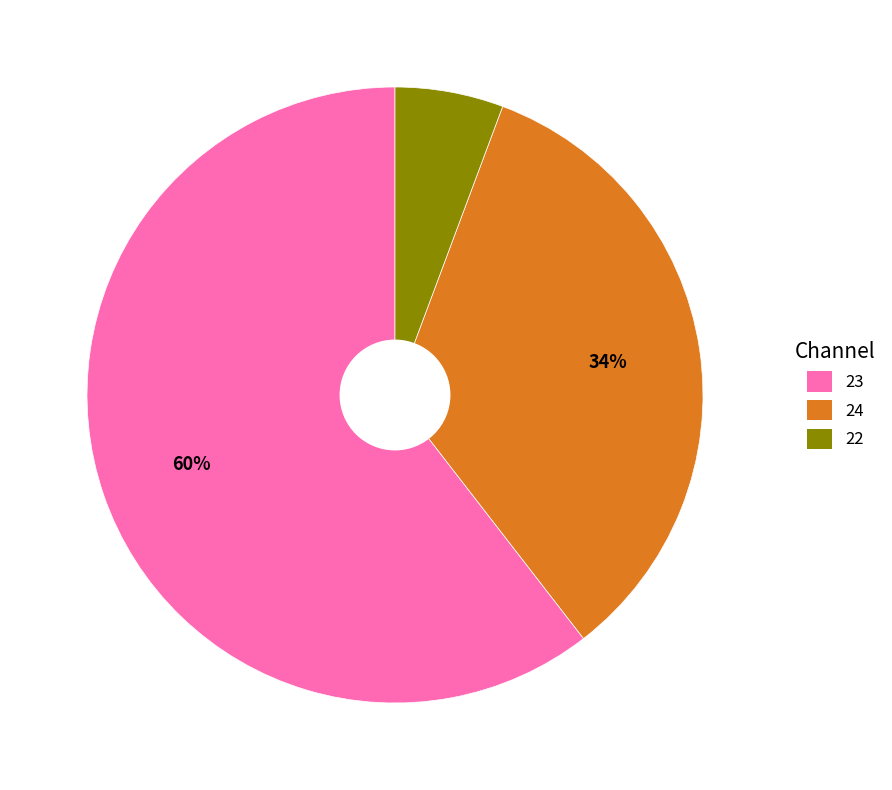

To the nearest percent, what is the average slice percentage?

33%